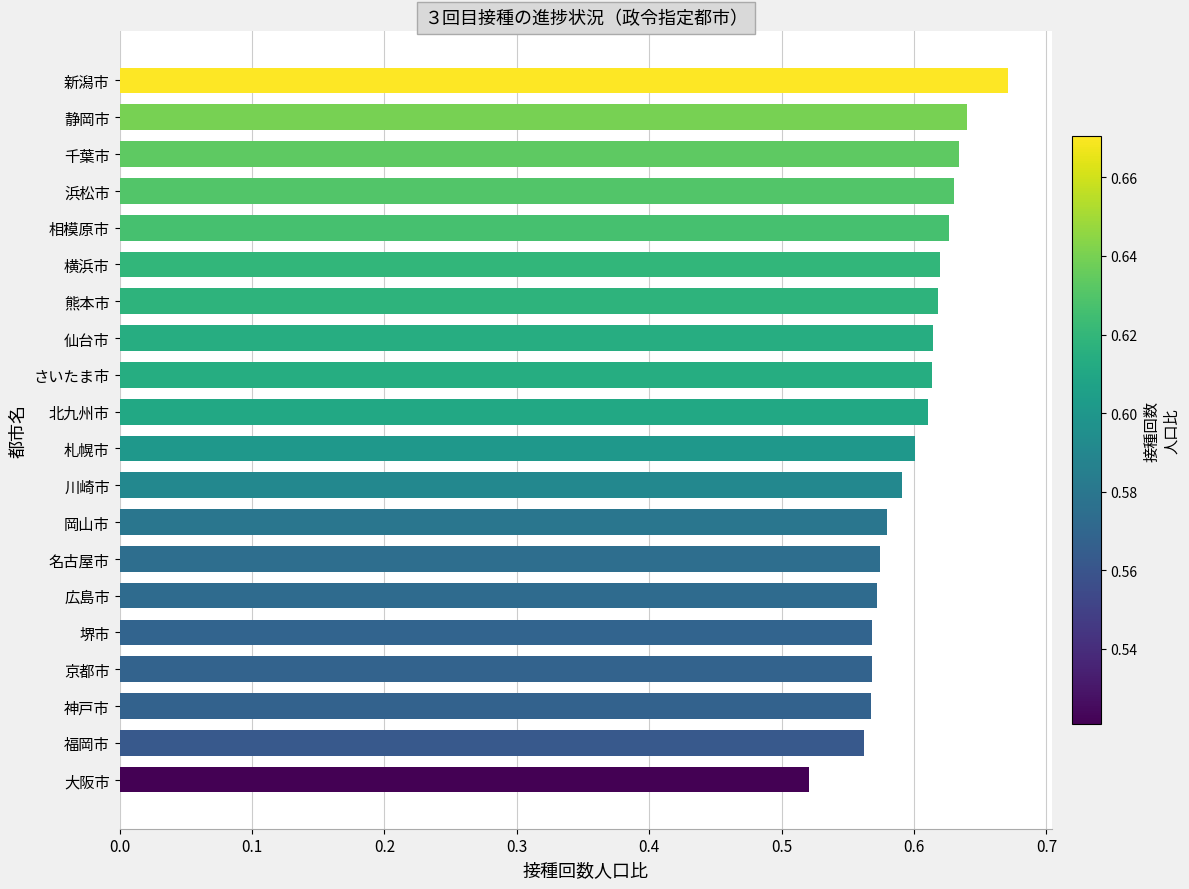

Count the values in the range 0 to 1.

20